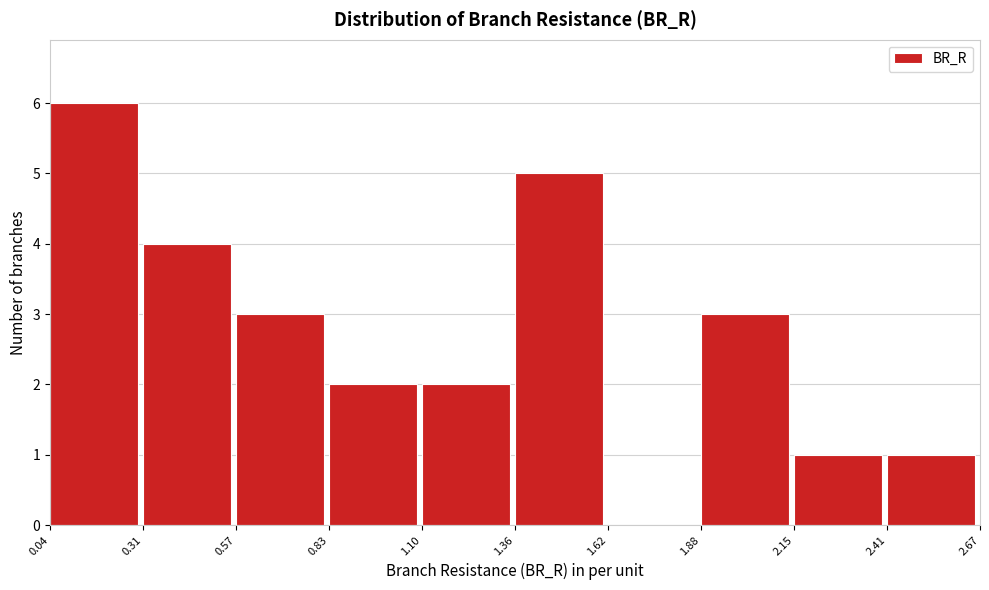

How tall is the bar that spans 2.15 to 2.41 on the x-axis? The values are not printed on the chart, so give them approximately, as read against the axis.

1